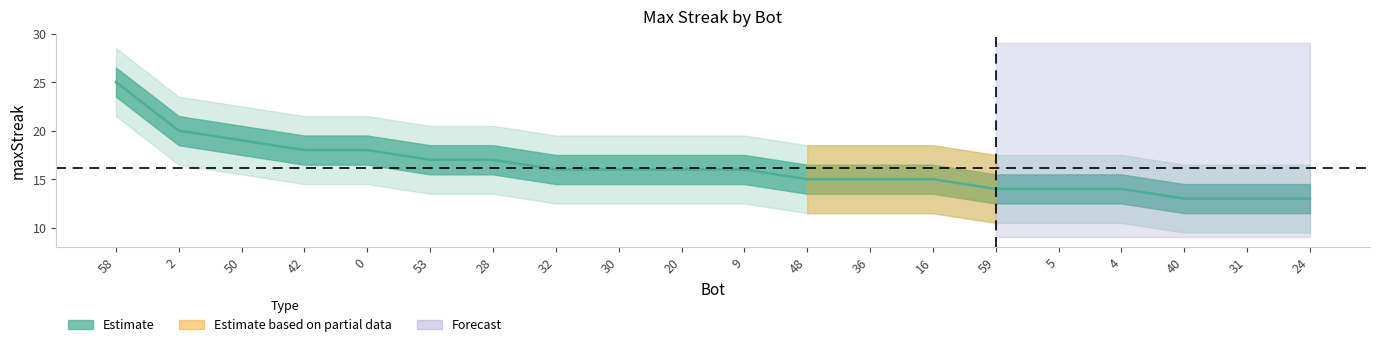

Which category has the highest value across all series?

58